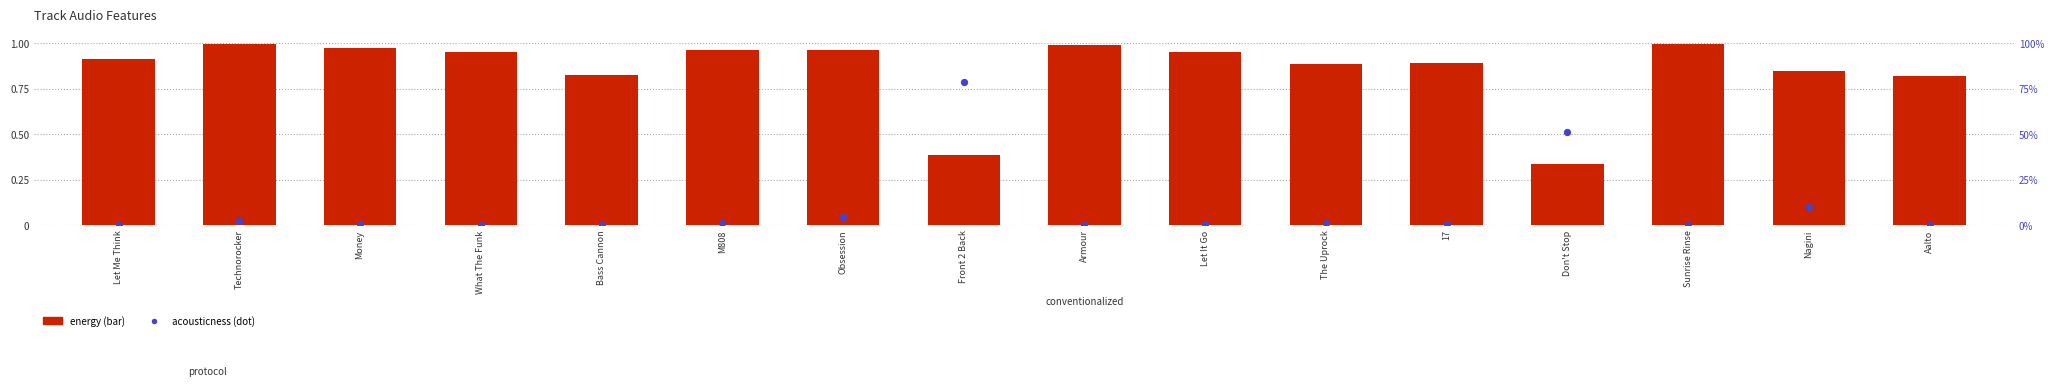

Which series has the largest Y range (max minus min)?

acousticness